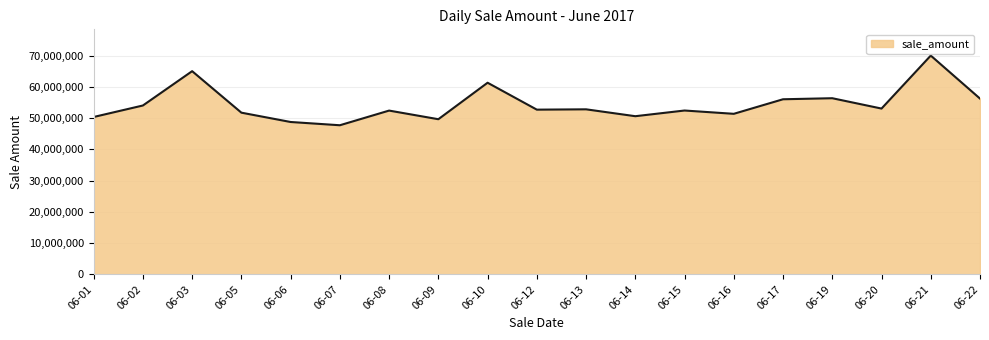

True or false: there are more than 0 points higher than both neighbors.

True